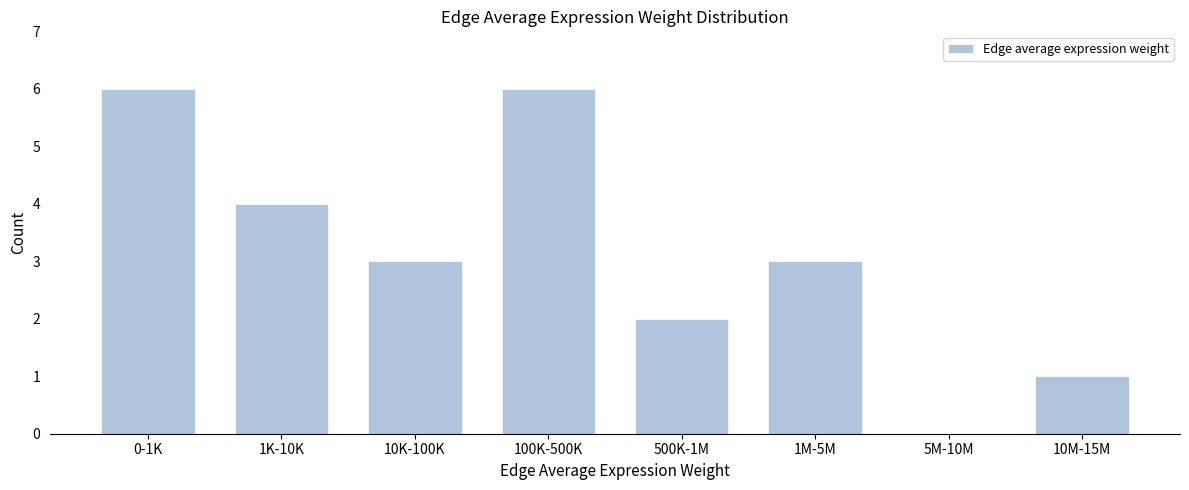

Reading left to right, transcribe all the data shown in this chart.

0-1K=6	1K-10K=4	10K-100K=3	100K-500K=6	500K-1M=2	1M-5M=3	5M-10M=0	10M-15M=1